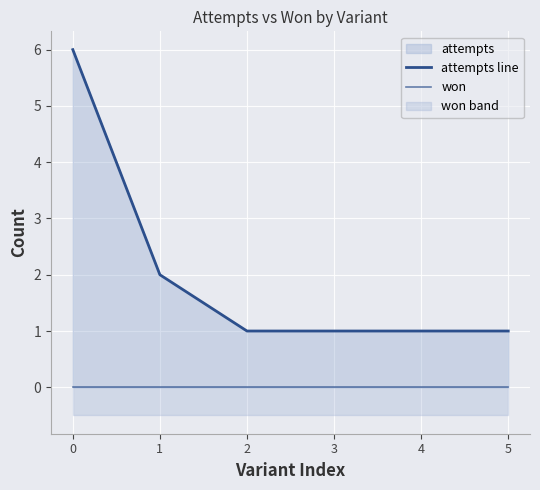

True or false: won and attempts line cross at least once.

False